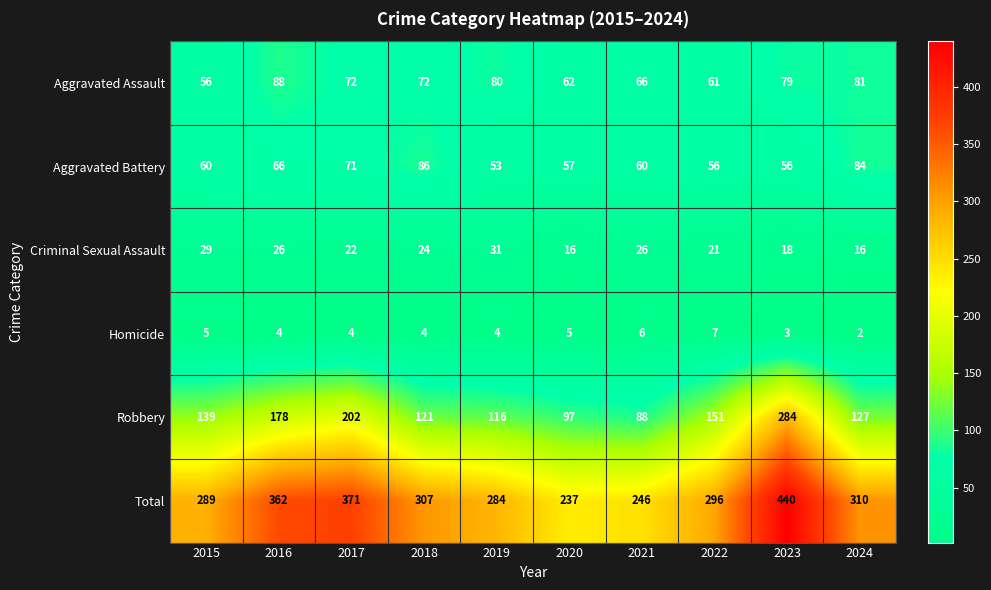

At 2018, list the series in order from smallest to largest.

Homicide, Criminal Sexual Assault, Aggravated Assault, Aggravated Battery, Robbery, Total